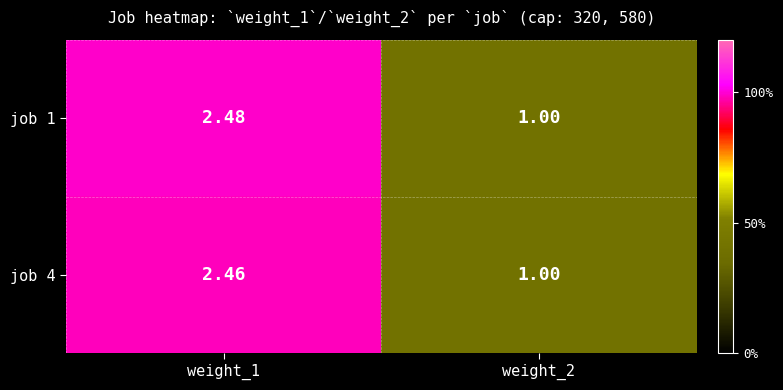

Which series has the widest spread of values?

job 1